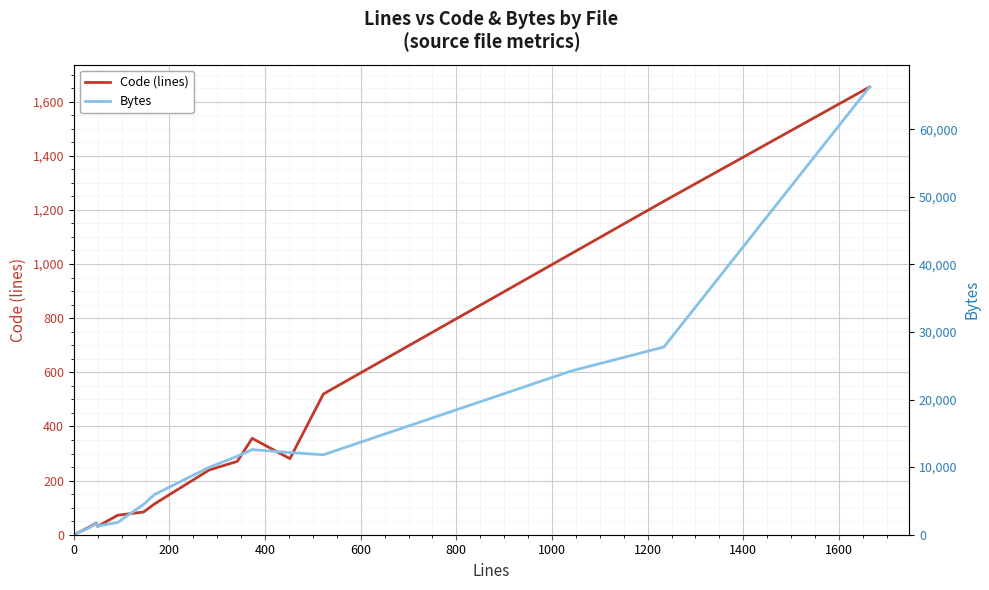

What is the approximate value of Code (lines) at 0?

4